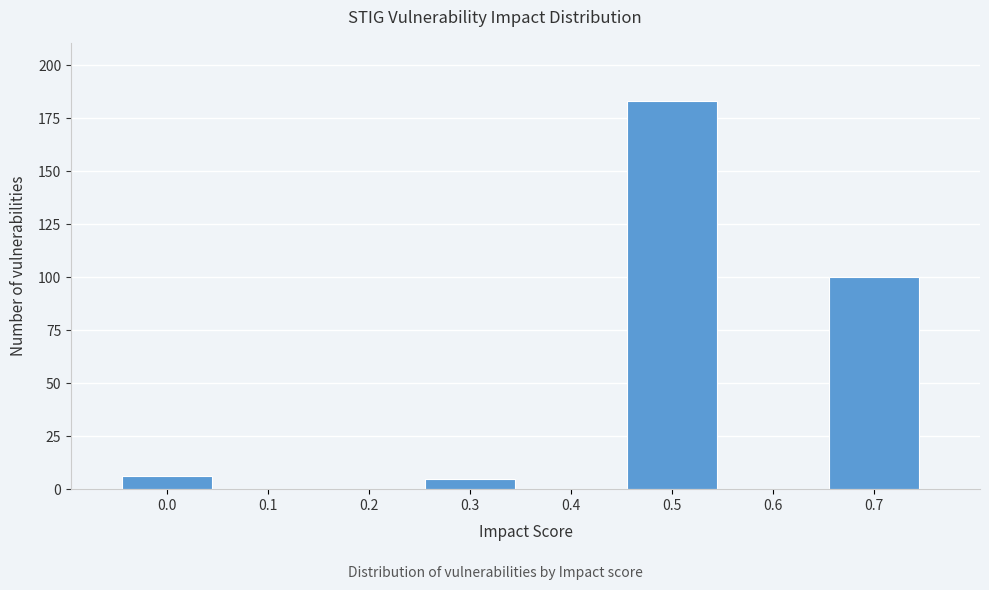

Reading right to left, what are all the values shown in this chart?

0.7=100	0.6=0	0.5=183	0.4=0	0.3=5	0.2=0	0.1=0	0.0=6